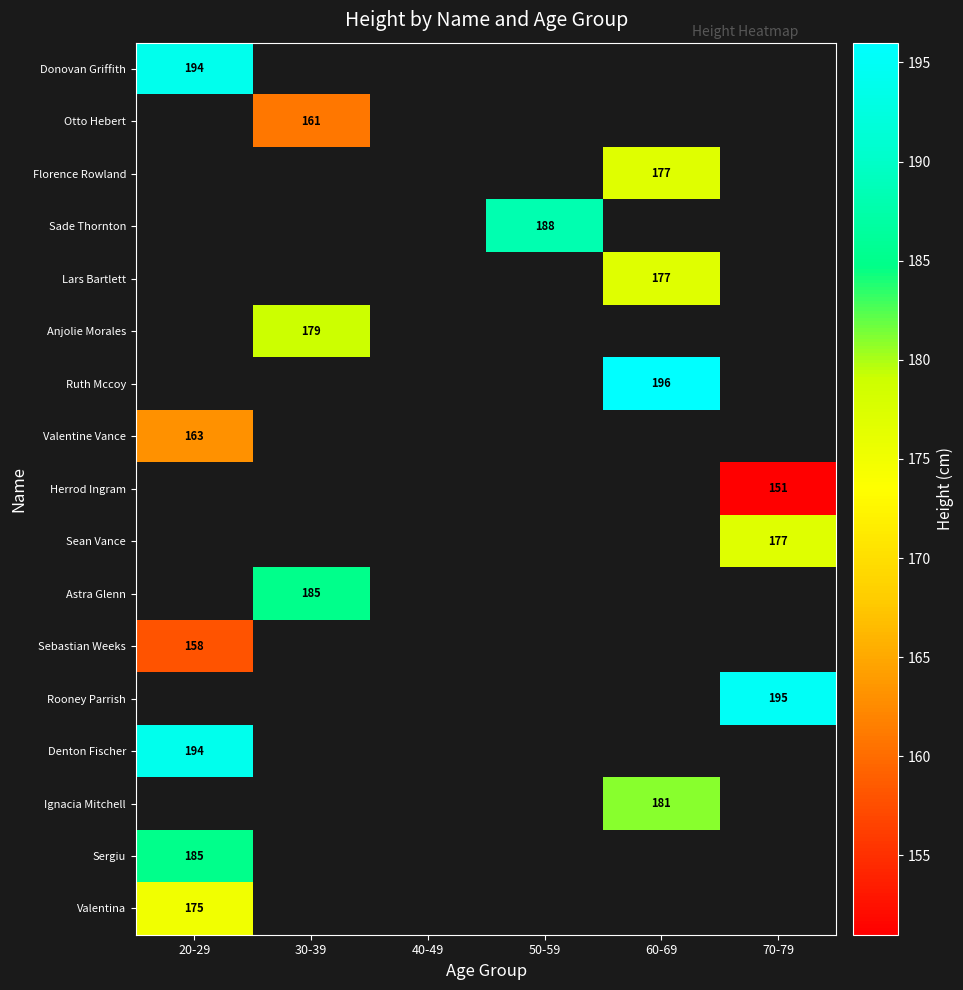

Is it true that Rooney Parrish equals 195 at 70-79?

True